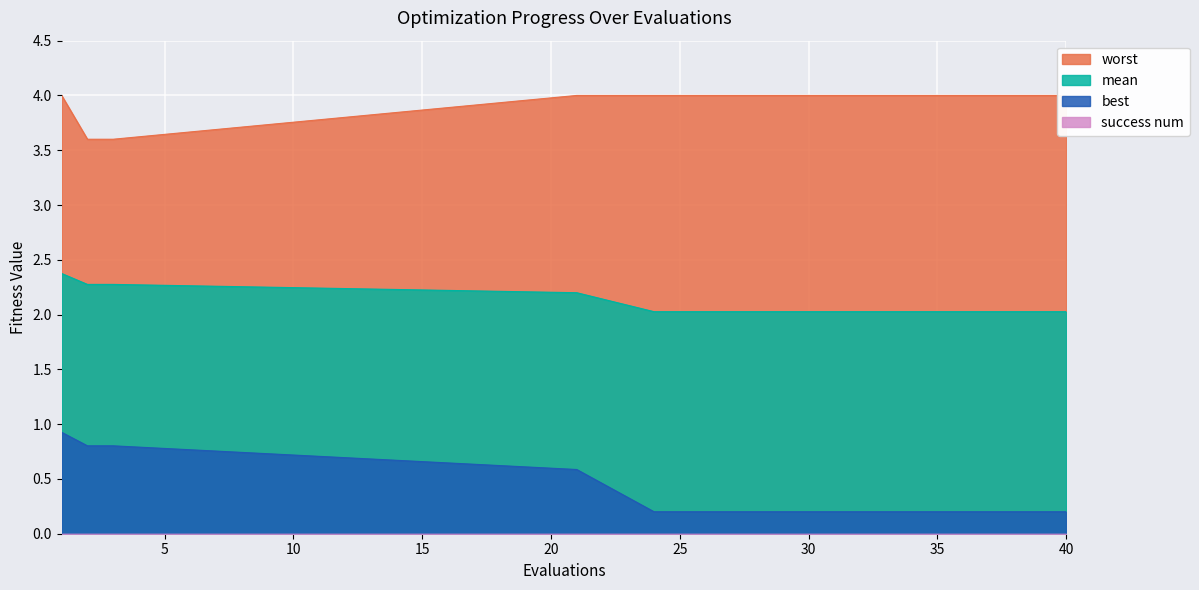

At how many categories does at least one series exceed 2?

15